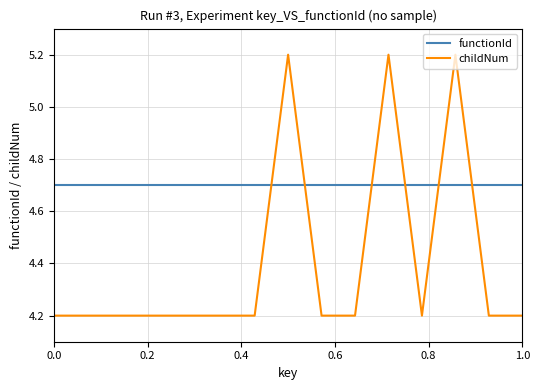

List the series in order of their peak value, highest first.

childNum, functionId